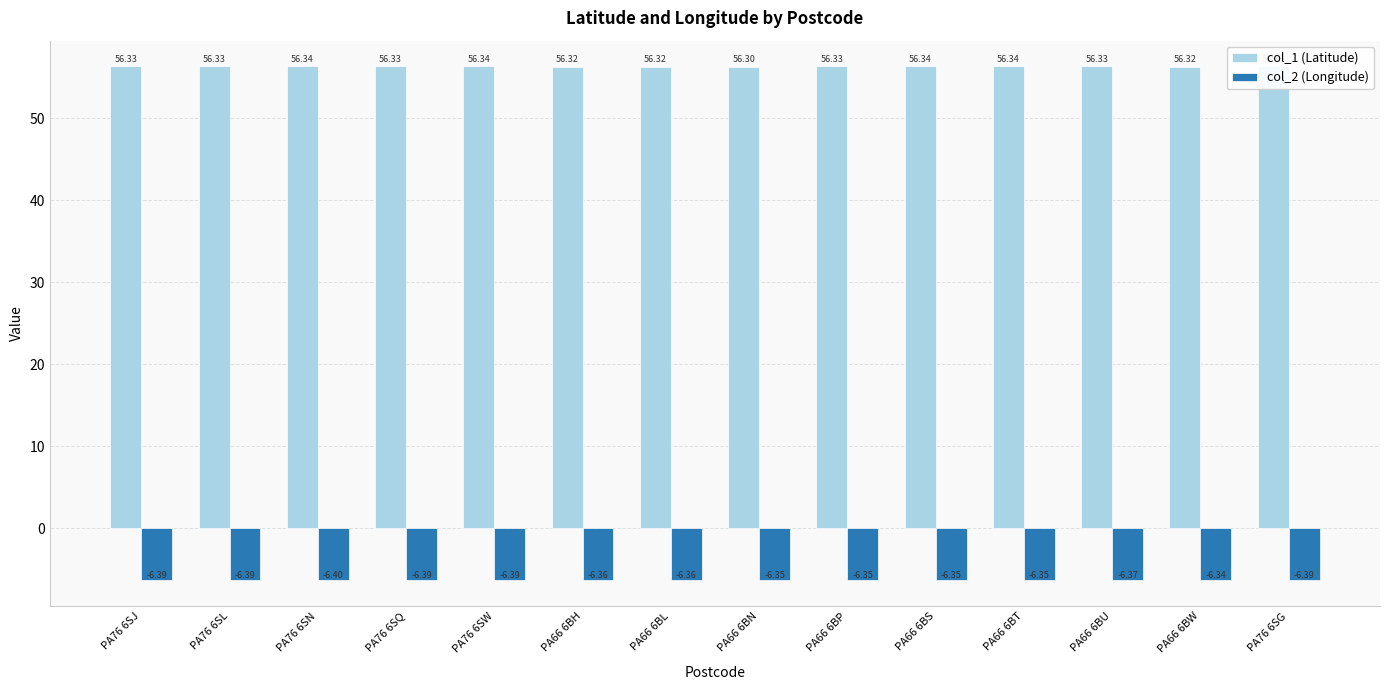

What are all the series names shown in the legend?

col_1 (Latitude), col_2 (Longitude)